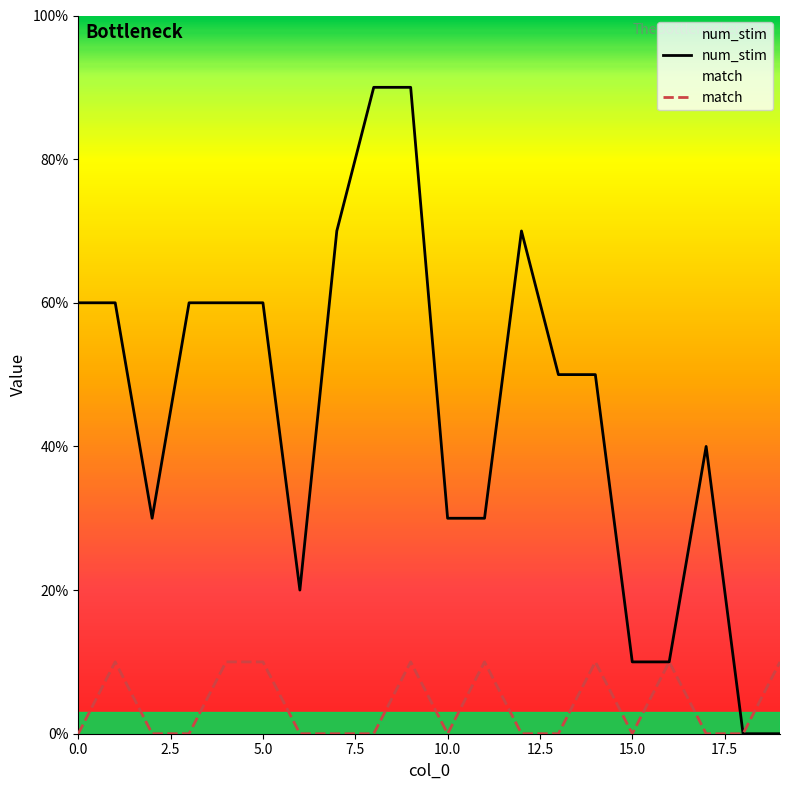

What is the difference between the match values at 17 and 9?

1